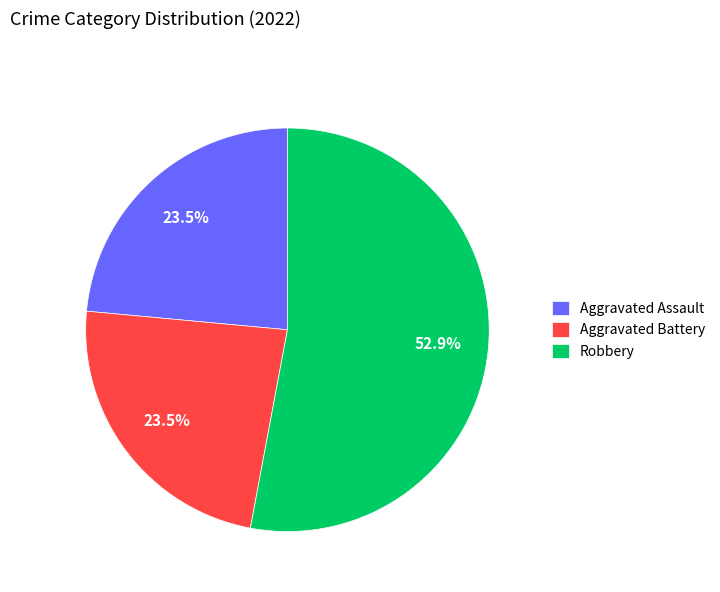

Is there any slice that represents more than half of the pie?

Yes